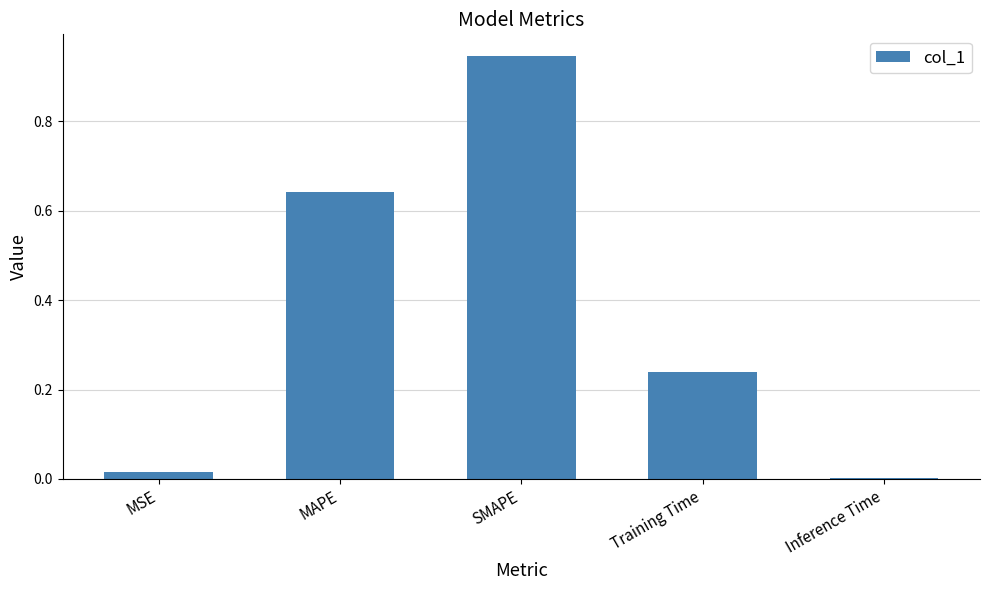

What is the sum of all values?

1.8